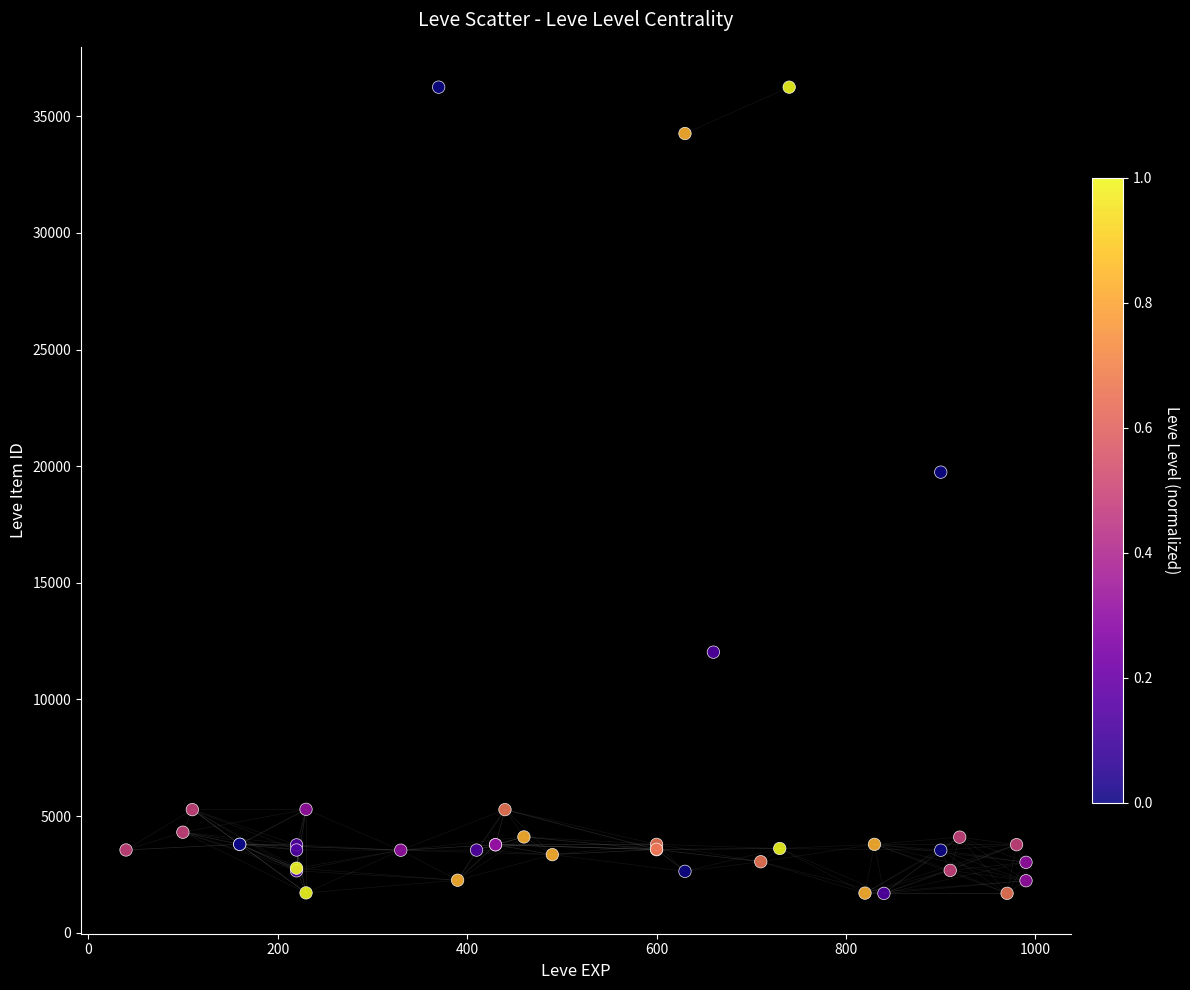

What Y value in the scatter plot is closest to 18967?

19744